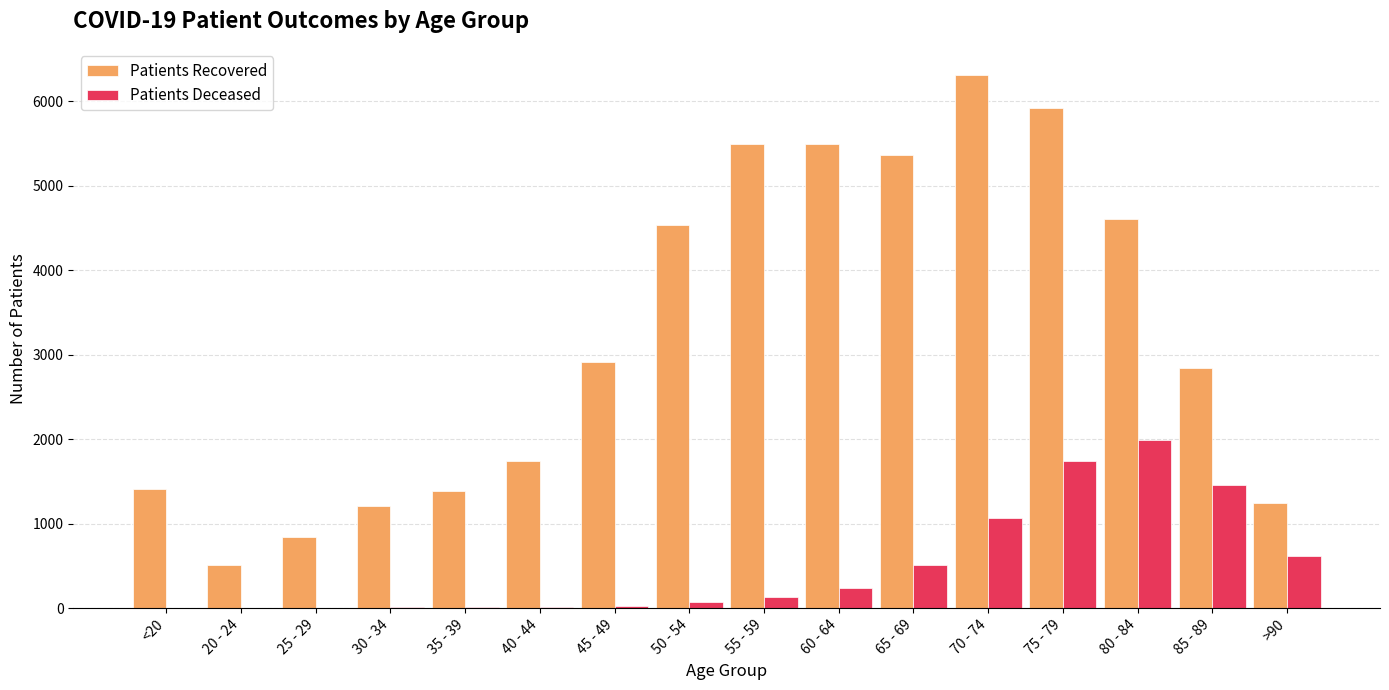

How many categories are shown in the chart?

16